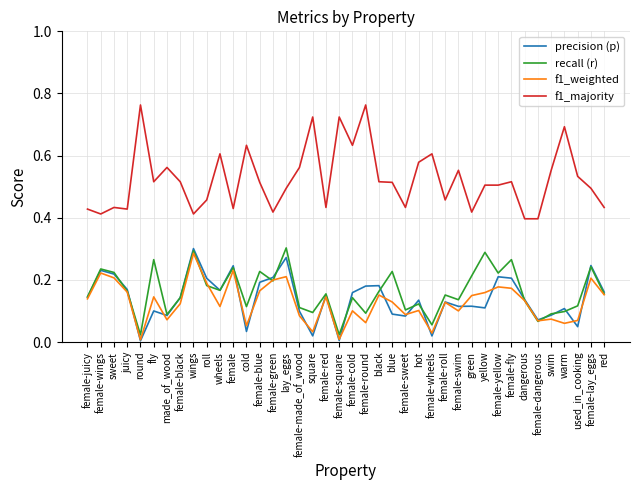

Is the value of f1_majority at female-swim greater than the value of precision (p) at female?

Yes